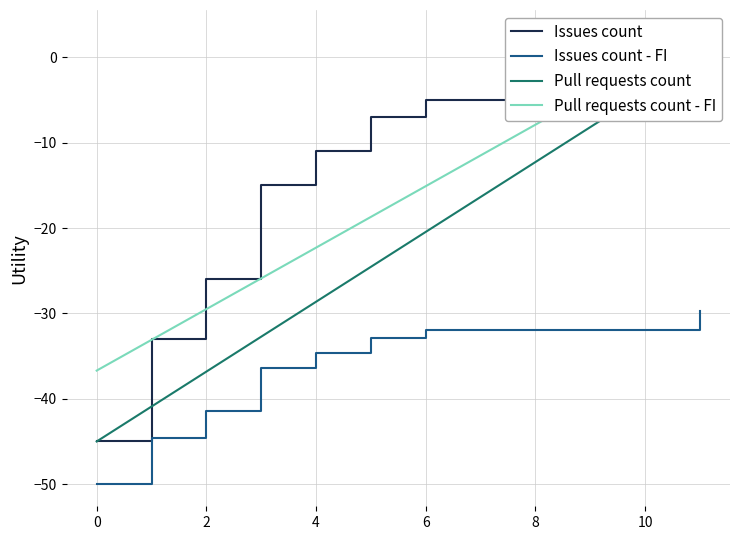

What is the lowest value of the Issues count - FI series?

-49.9